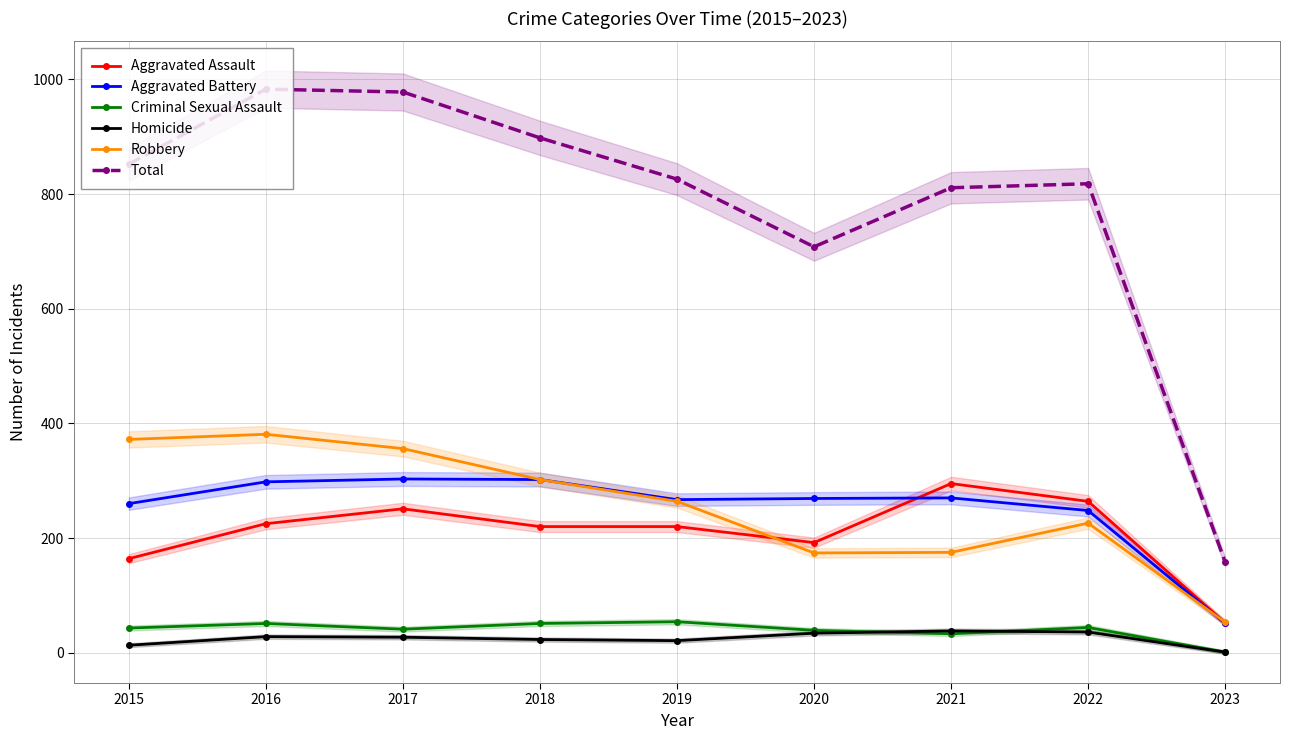

How many data points in Criminal Sexual Assault are less than 43?

4